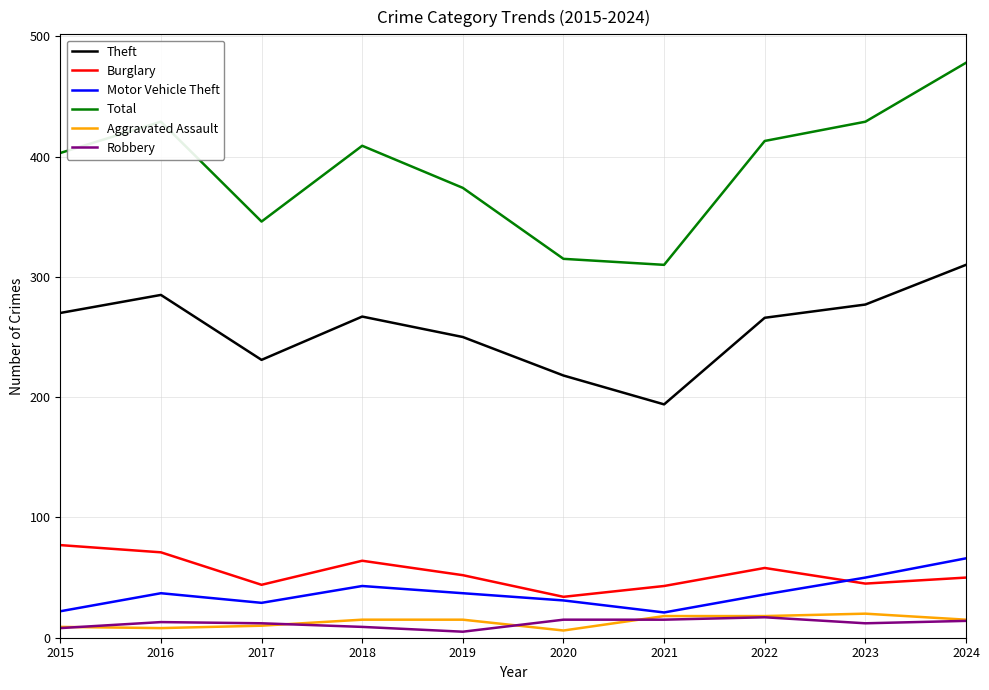

How many lines are shown in the chart?

6